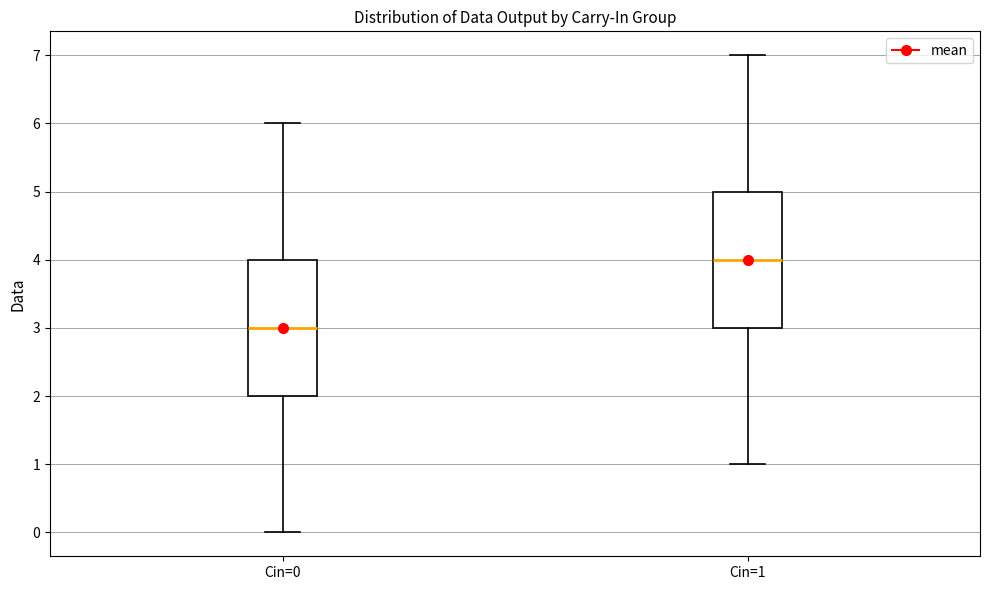

Reading left to right, transcribe this box plot: for each box, give where its median line is, the range the box spans, and where its two whiskers end, as read against the y-axis. The values are not printed on the chart, so give them approximately, as read against the axis.

Cin=0: median 3, box 2 to 4, whiskers 0 to 6
Cin=1: median 4, box 3 to 5, whiskers 1 to 7